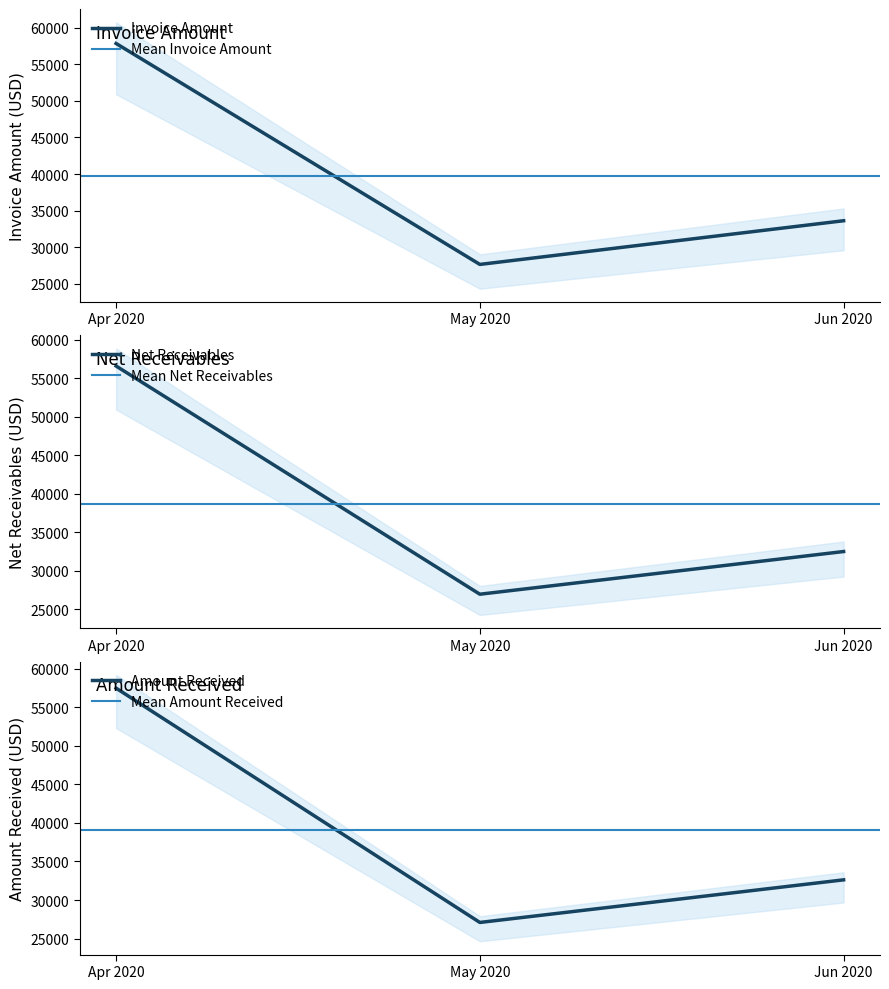

Which series ends up on top after the final intersection of Invoice Amount and Amount Received?

Invoice Amount